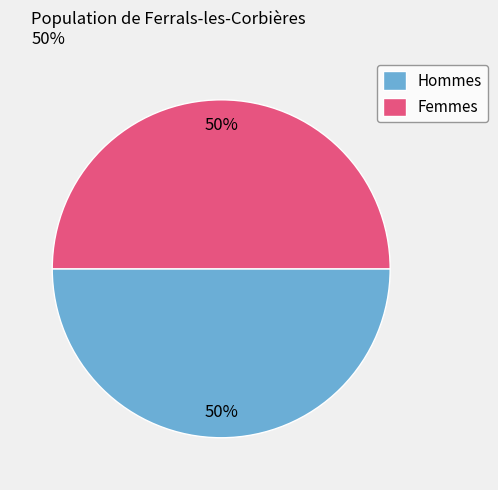

What is the ratio of the value at Hommes to the value at Femmes?

1.0